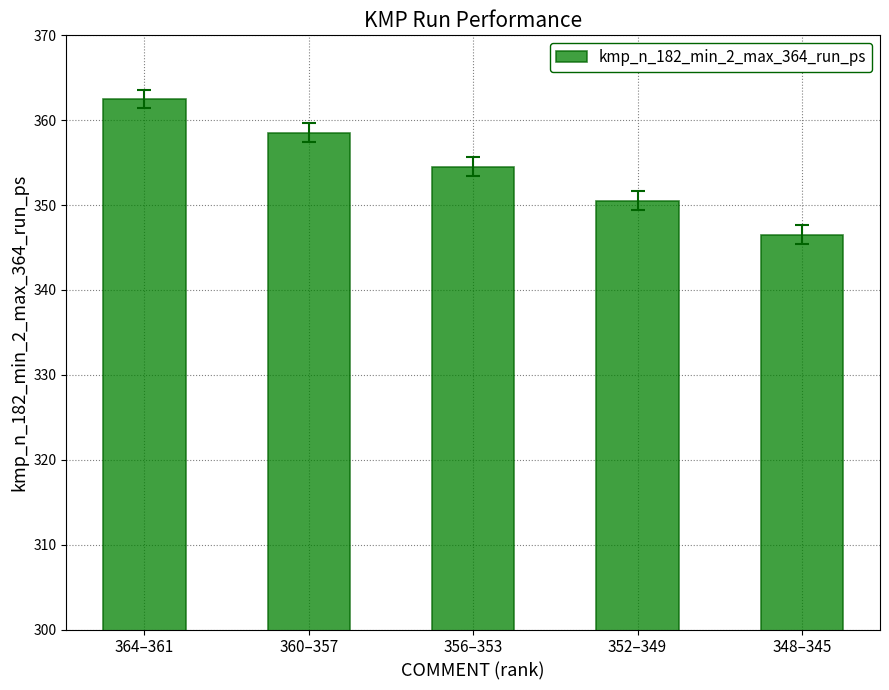

What is the label of the 5th bar from the left?

348–345